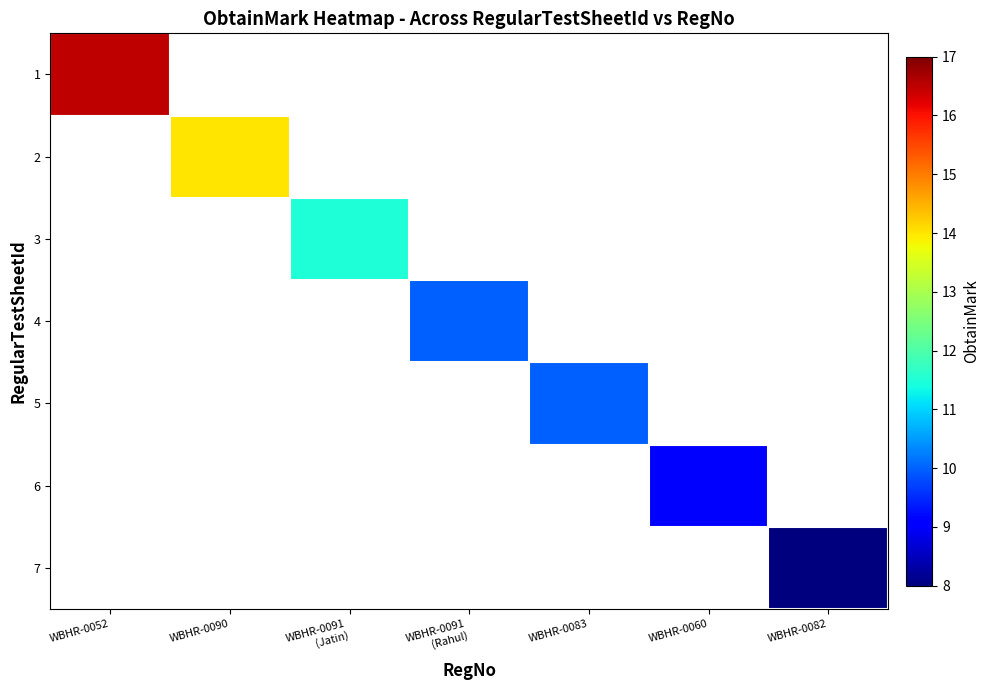

At WBHR-0052, list the series in order from largest to smallest.

1, 2, 3, 4, 5, 6, 7